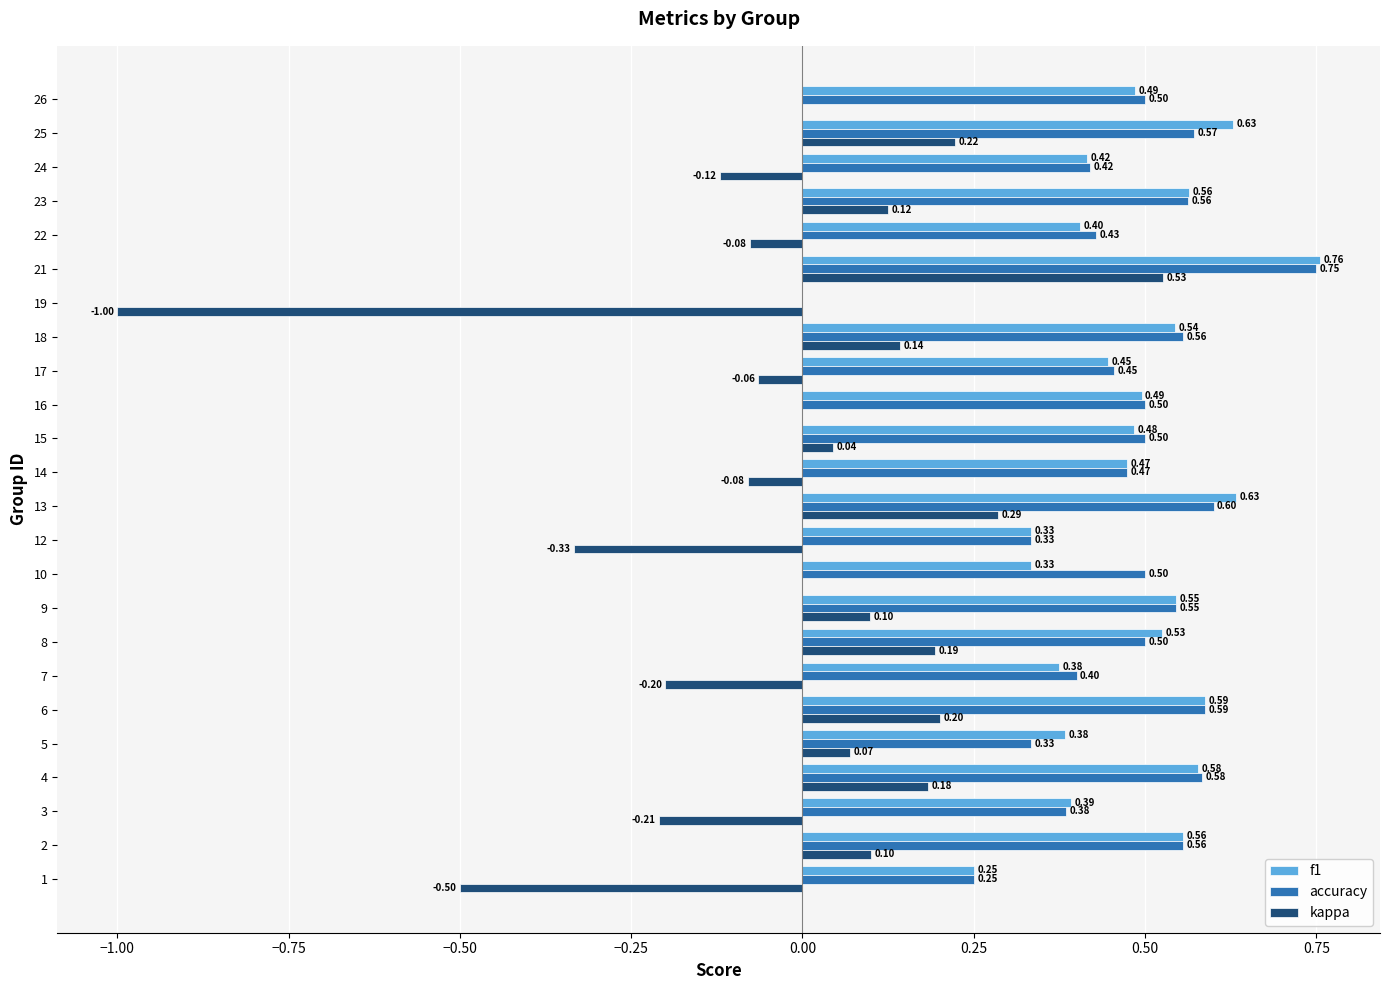

Is the value of f1 at 1 greater than the value of accuracy at 5?

No